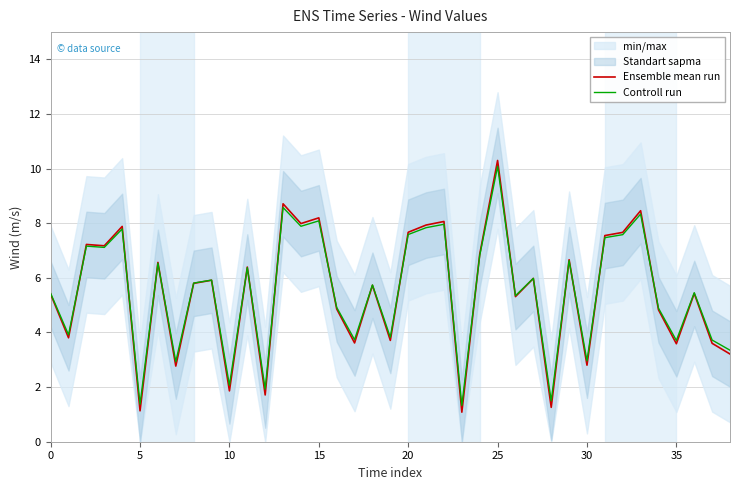

What is the highest value of the Controll run series?

10.1